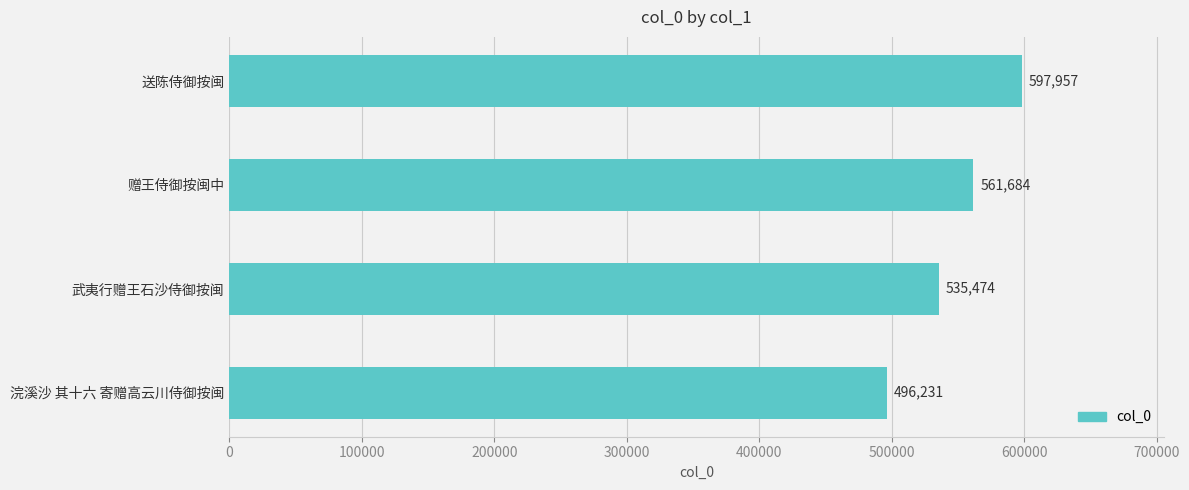

True or false: the data shows 269617 at 浣溪沙 其十六 寄赠高云川侍御按闽.

False